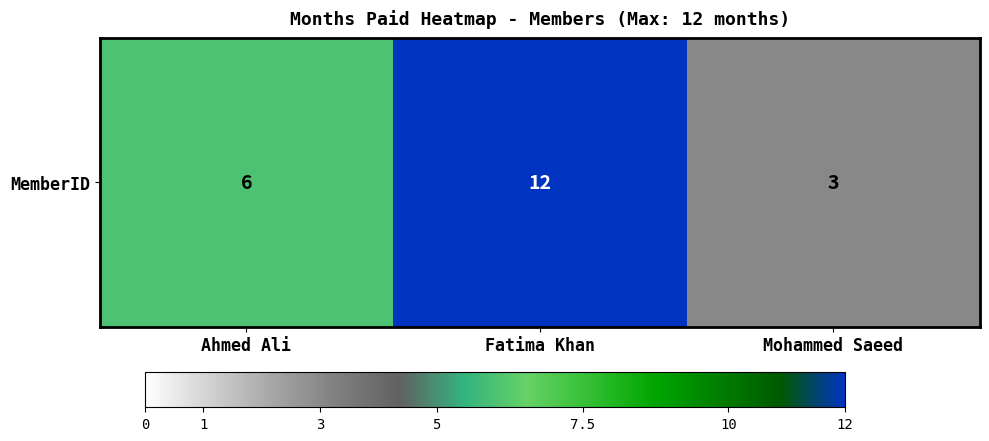

Reading left to right, extract all data points from this chart.

6	12	3